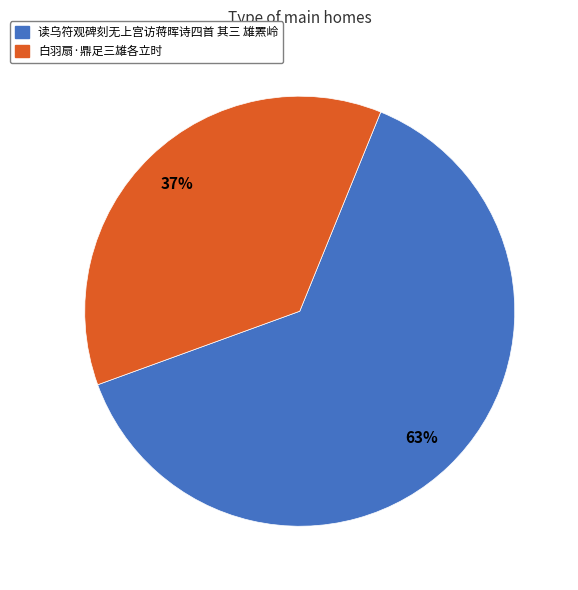

What is the smallest slice in the pie chart?

白羽扇·鼎足三雄各立时